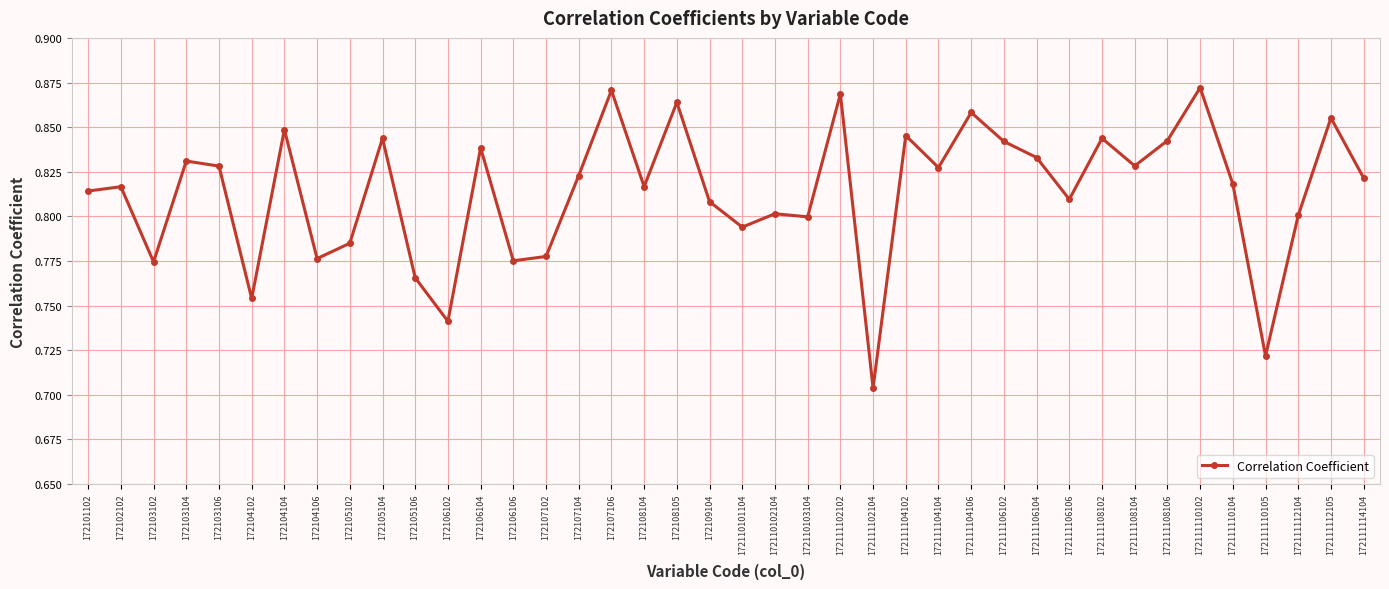

Which category has the lowest value across all series?

172111102104